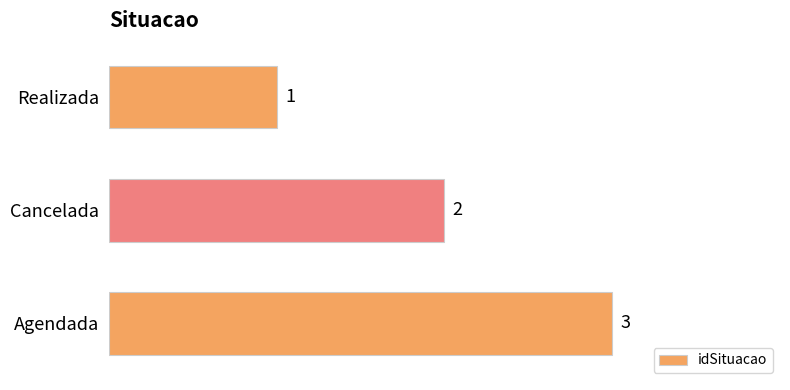

Which has a higher value, Agendada or Realizada?

Agendada